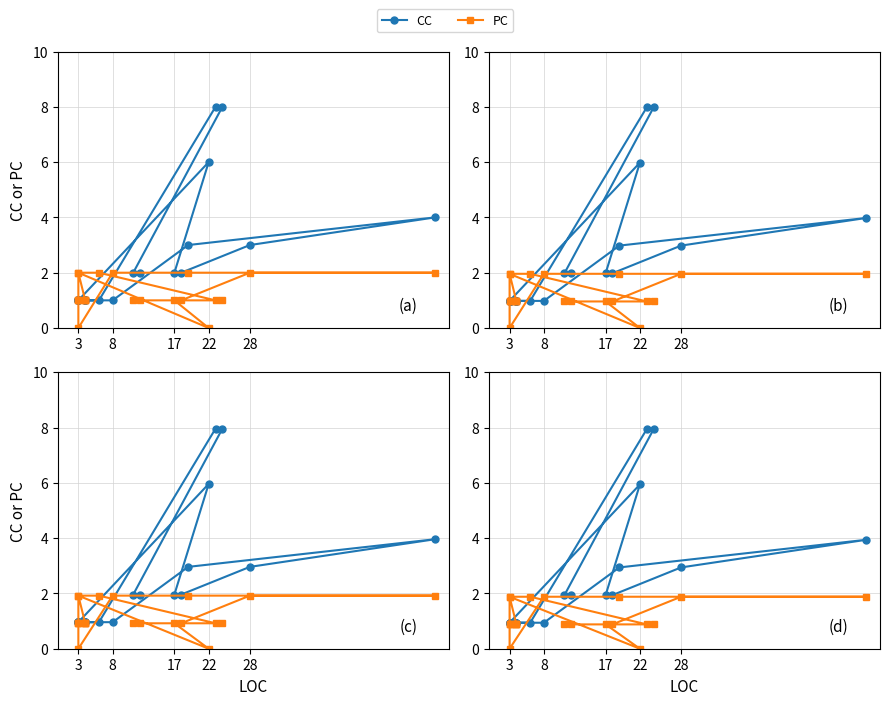

How many data points does each series have?

22